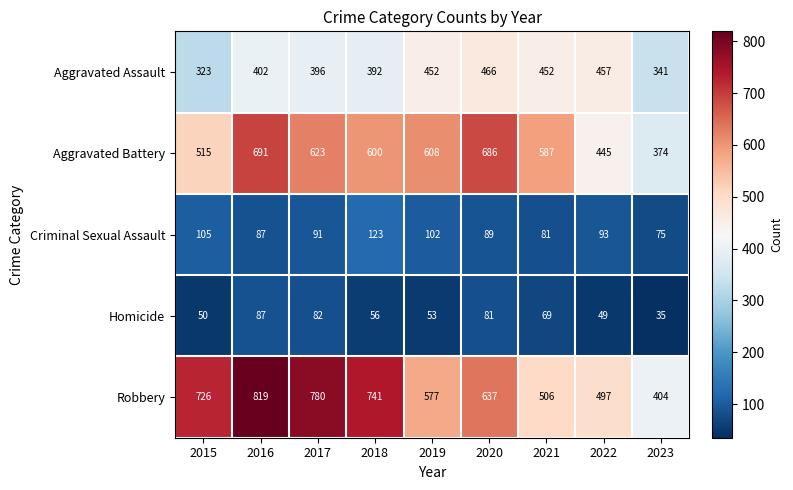

Rank the series at 2019 from highest to lowest value.

Aggravated Battery, Robbery, Aggravated Assault, Criminal Sexual Assault, Homicide